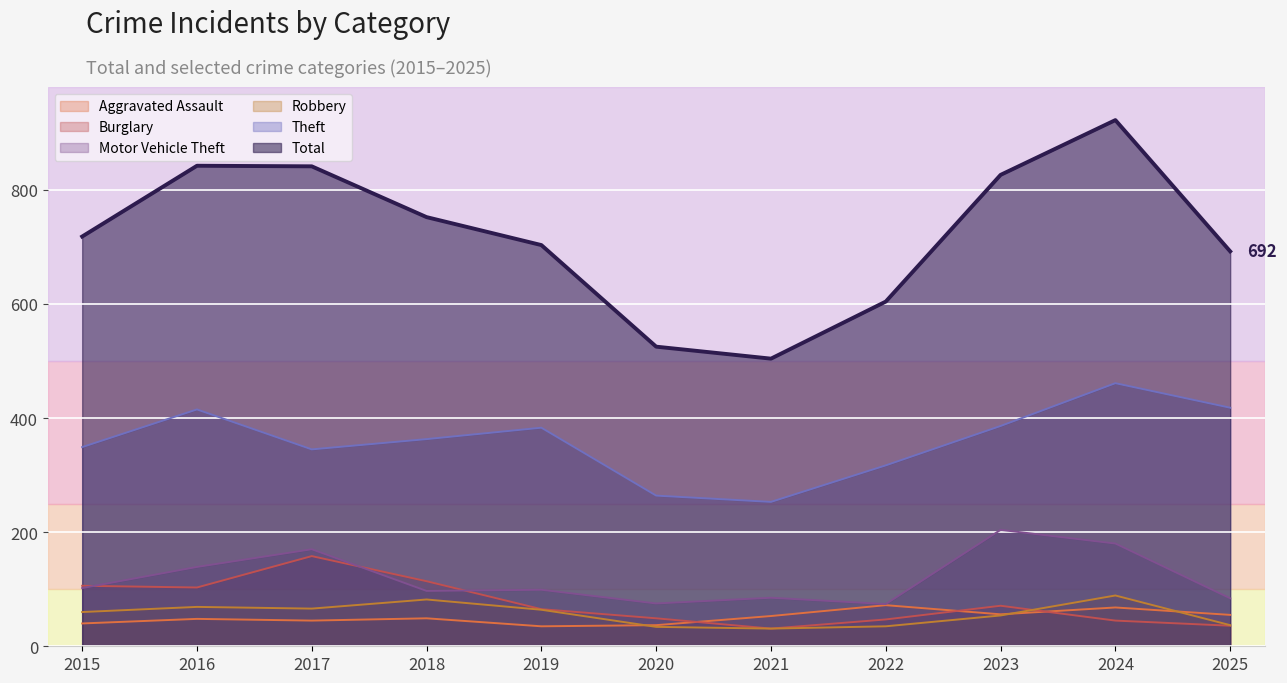

Where does the Total series first go above 718?

2016